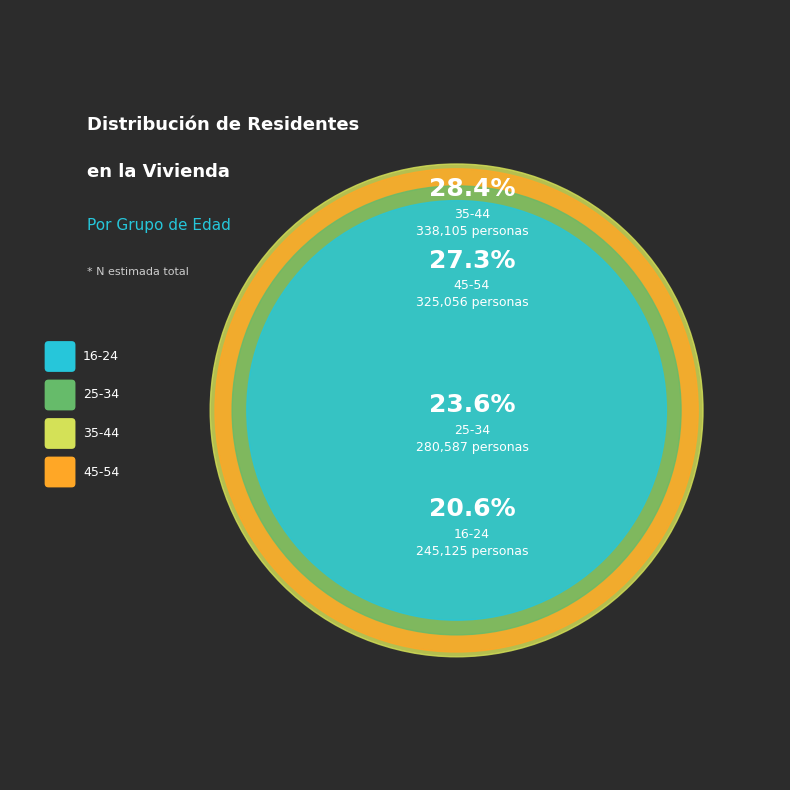

To the nearest percent, what portion does 45-54 represent?

27%